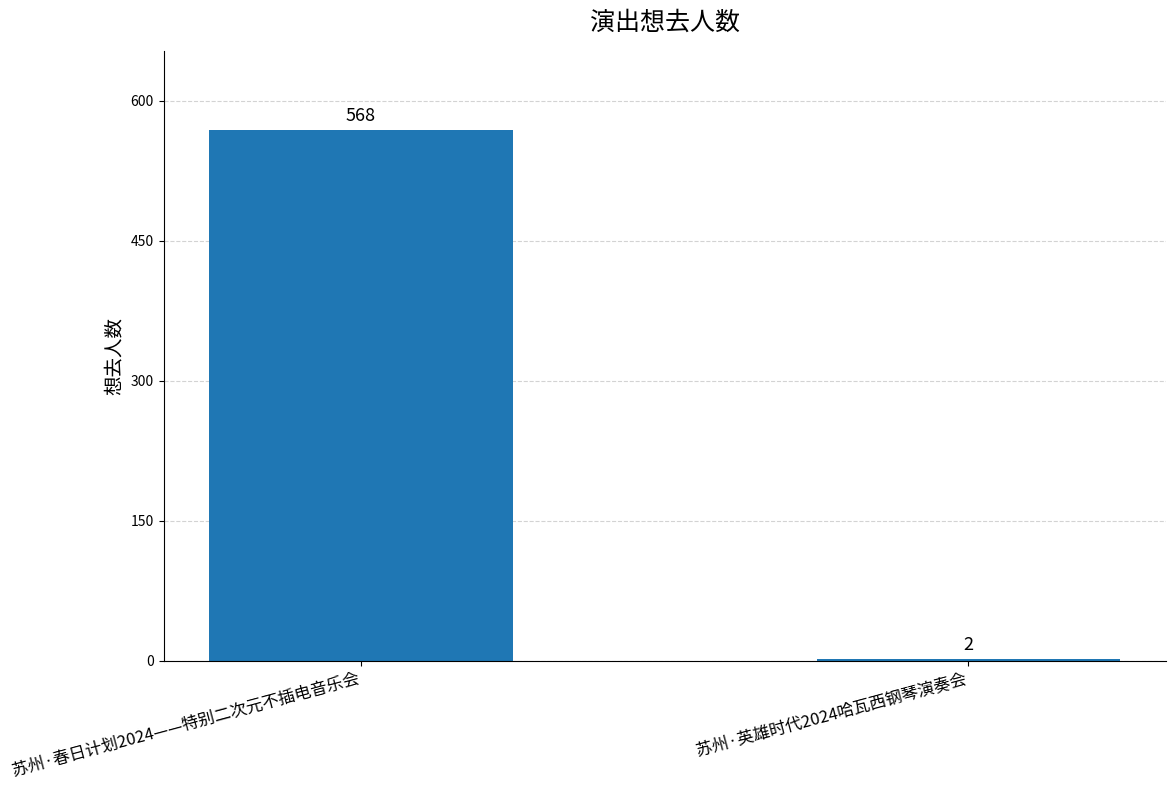

List the labels in order of value, smallest first.

苏州·英雄时代2024哈瓦西钢琴演奏会, 苏州·春日计划2024——特别二次元不插电音乐会